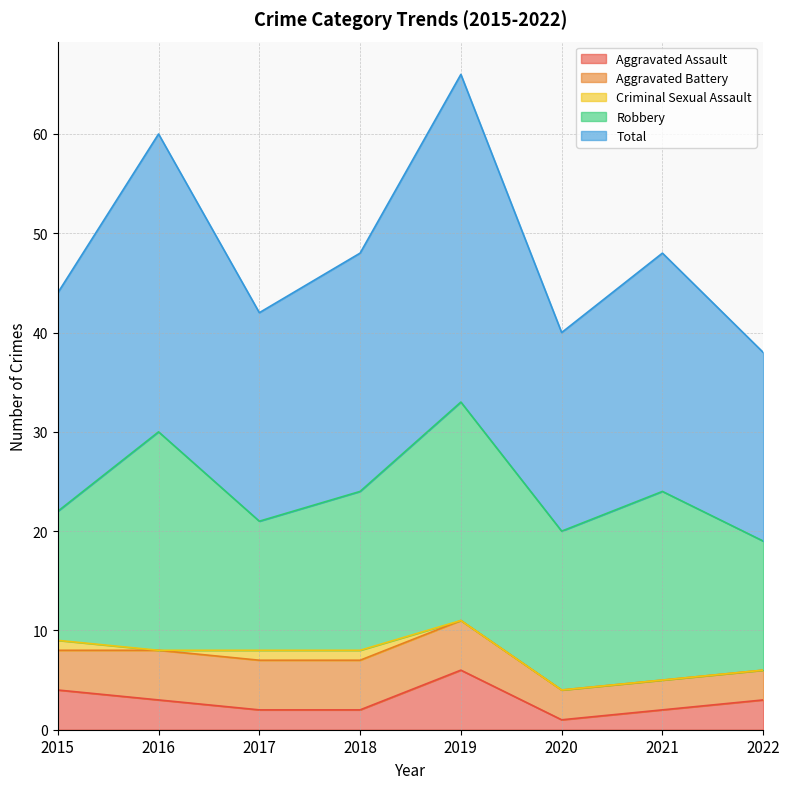

List the labels in order of Aggravated Assault value, largest first.

2019, 2015, 2016, 2022, 2017, 2018, 2021, 2020